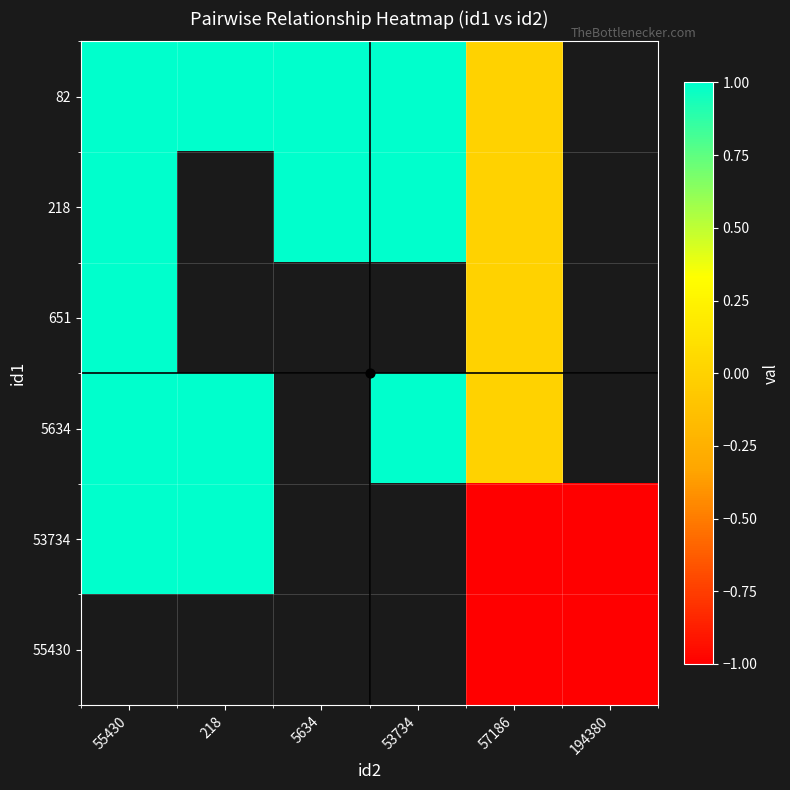

Is it true that 55430 equals -0.6 at 57186?

False